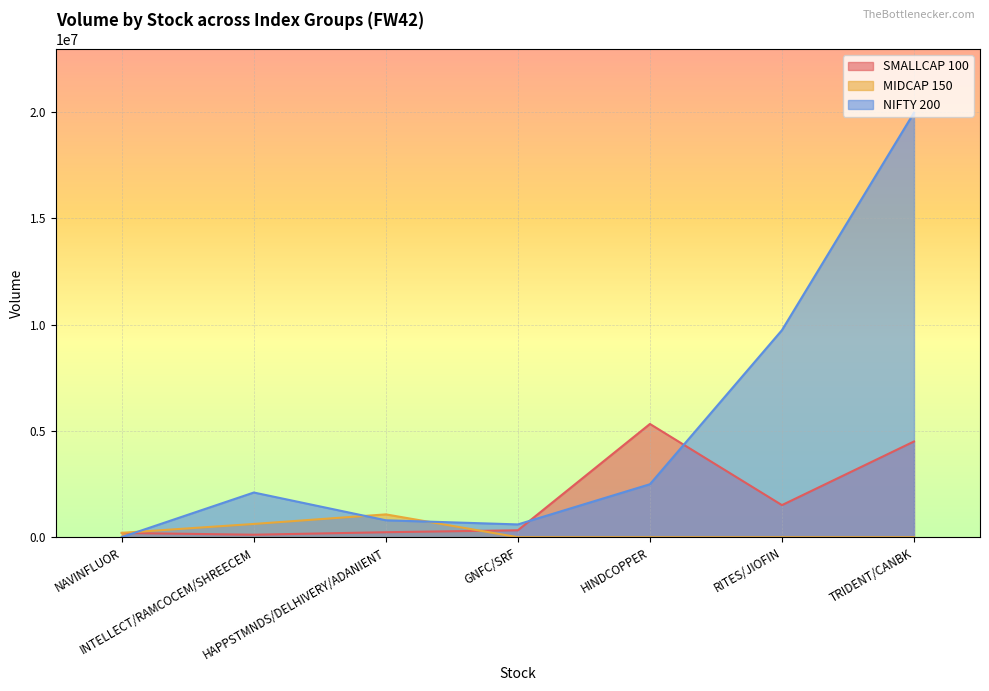

Reading right to left, extract all data points from this chart.

SMALLCAP 100: TRIDENT/CANBK=4503465	RITES/JIOFIN=1509885	HINDCOPPER=5327489	GNFC/SRF=326761	HAPPSTMNDS/DELHIVERY/ADANIENT=234601	INTELLECT/RAMCOCEM/SHREECEM=117610	NAVINFLUOR=199530
MIDCAP 150: TRIDENT/CANBK=0	RITES/JIOFIN=0	HINDCOPPER=0	GNFC/SRF=0	HAPPSTMNDS/DELHIVERY/ADANIENT=1073891	INTELLECT/RAMCOCEM/SHREECEM=623598	NAVINFLUOR=205894
NIFTY 200: TRIDENT/CANBK=19968661	RITES/JIOFIN=9740536	HINDCOPPER=2492488	GNFC/SRF=601744	HAPPSTMNDS/DELHIVERY/ADANIENT=796339	INTELLECT/RAMCOCEM/SHREECEM=2102609	NAVINFLUOR=6317